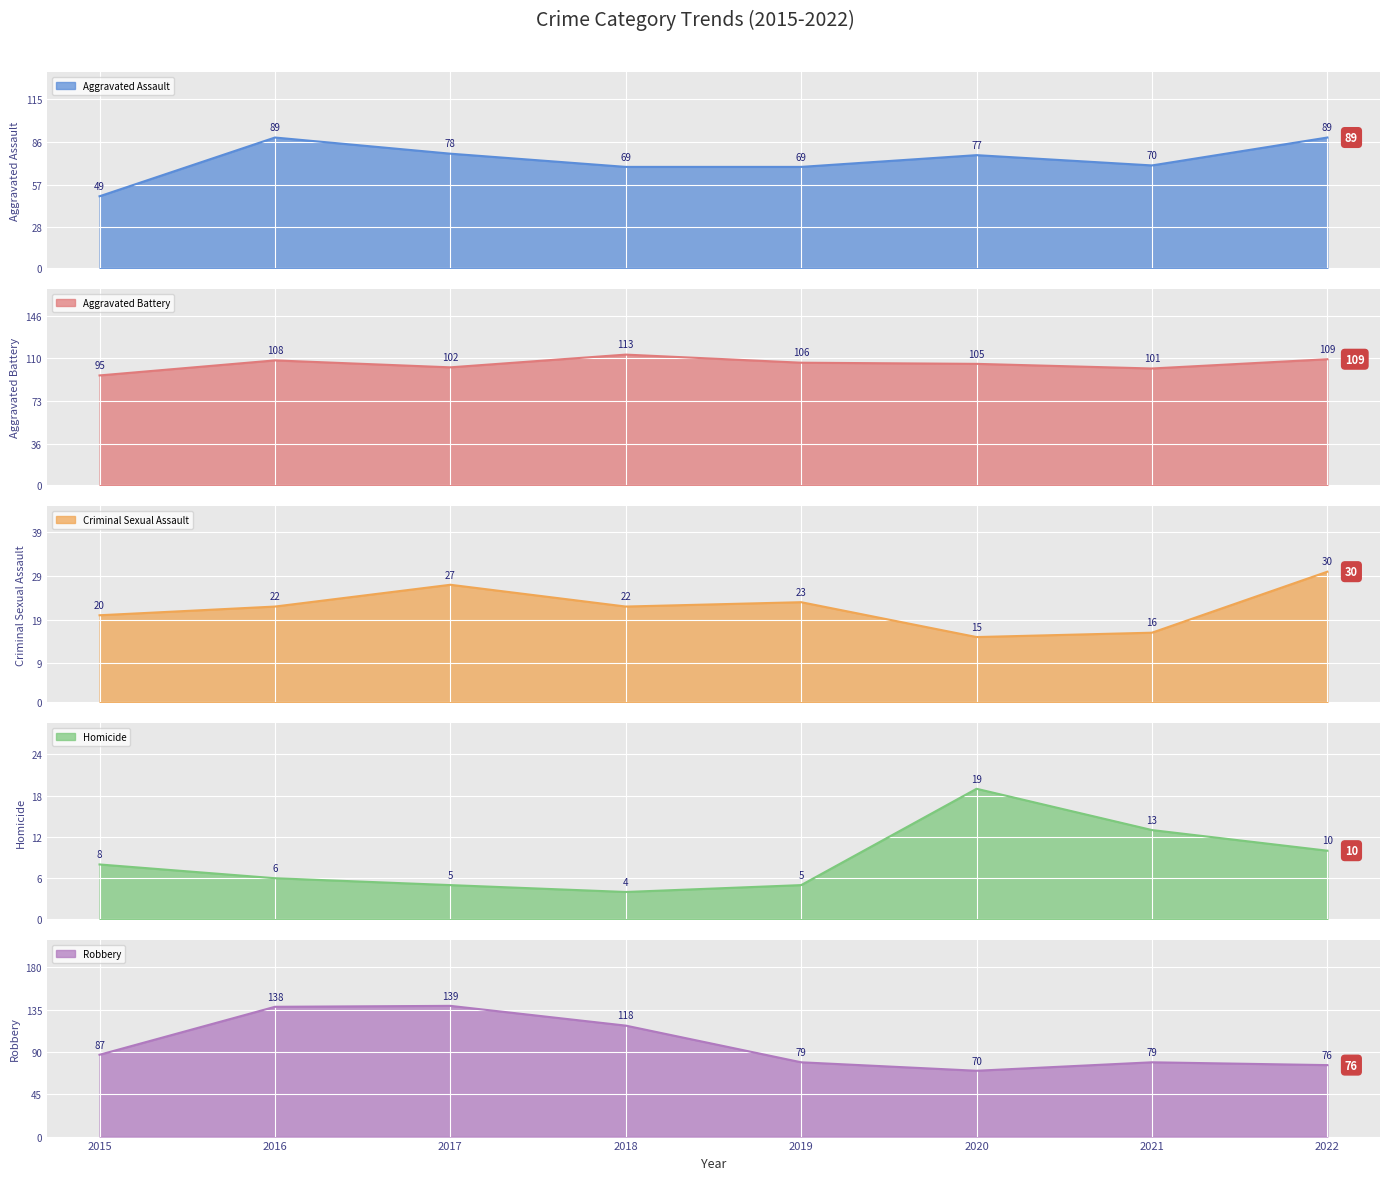

The value of Homicide at 2016 is 6. True or false?

True